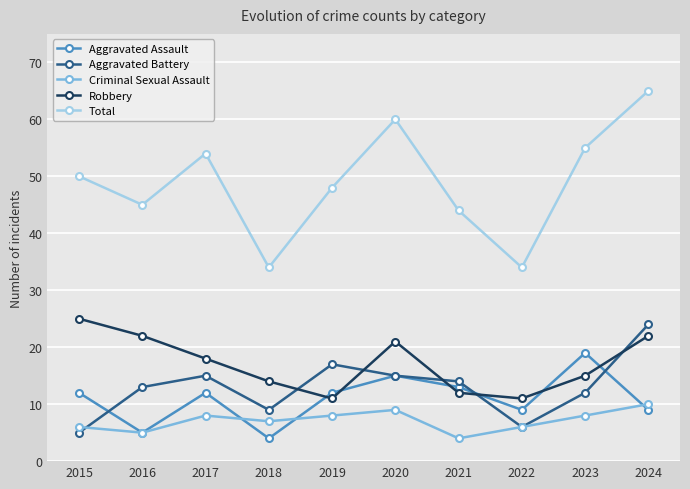

At which category is the sum across all series the highest?

2024